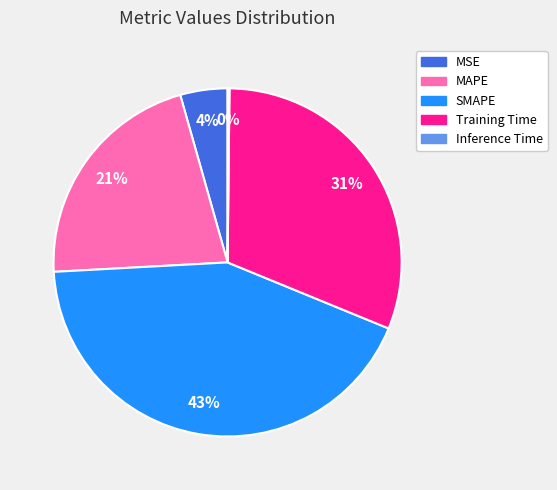

Combined, do Training Time and SMAPE account for over 50%?

Yes